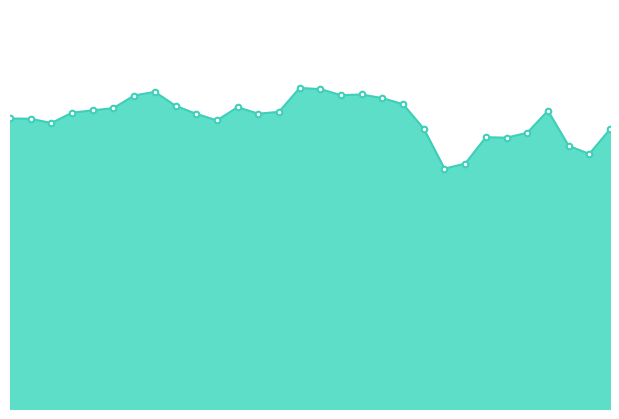

What is the label of the 4th point from the right?

2014-09